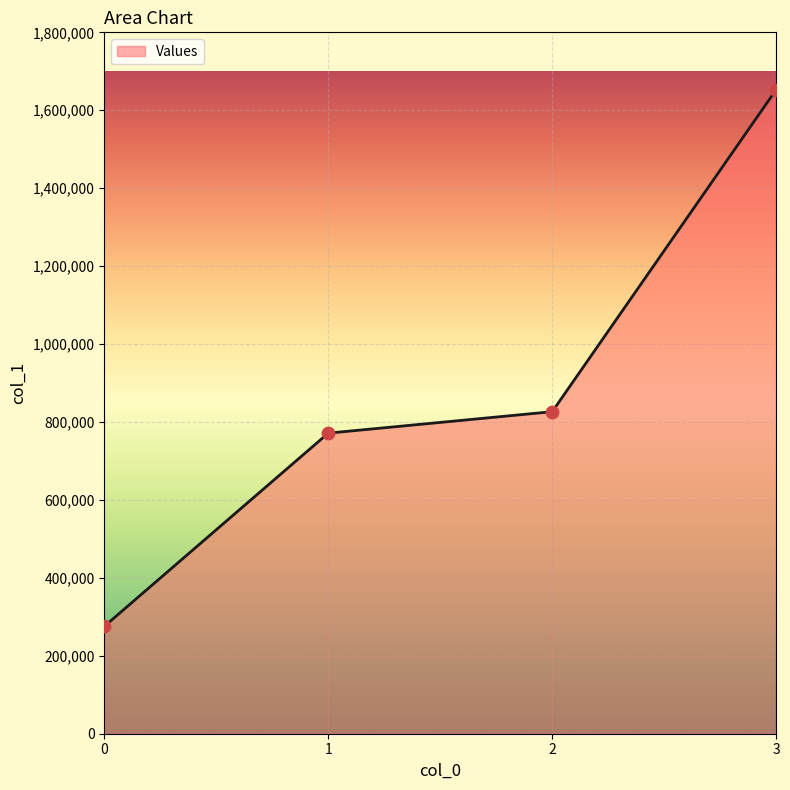

Between 3 and 1, which is larger?

3